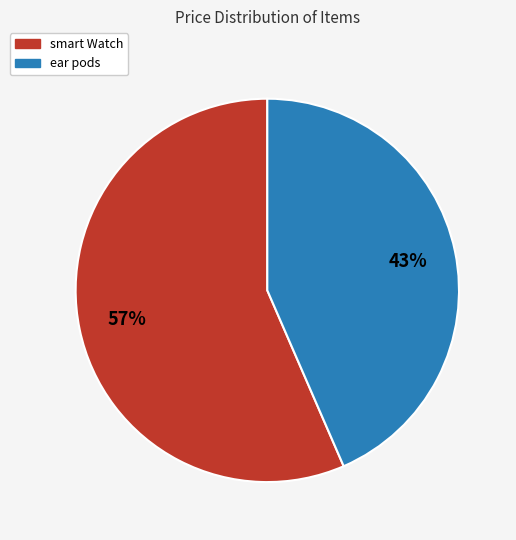

What is the ratio of the value at ear pods to the value at smart Watch?

0.8